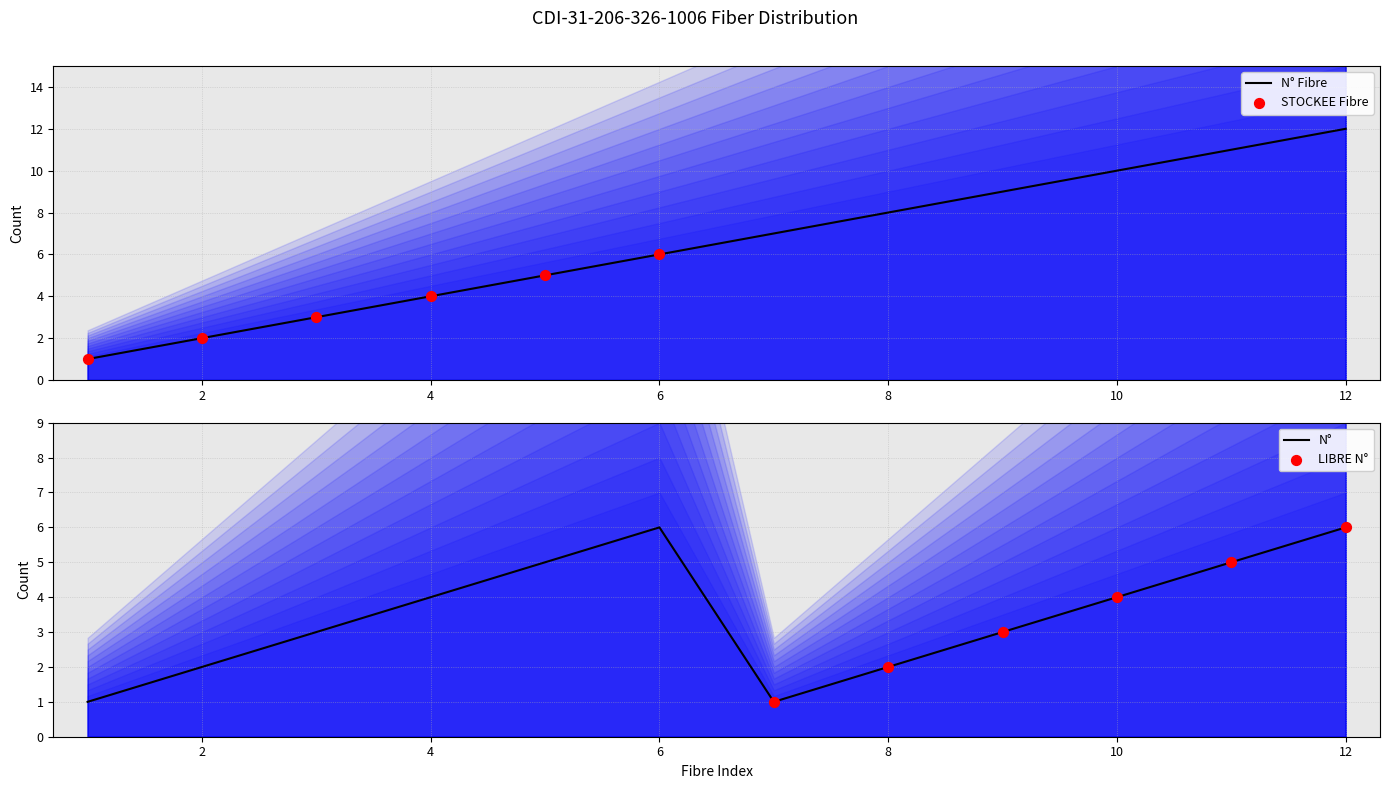

Which series reaches the minimum Y coordinate?

N° Fibre